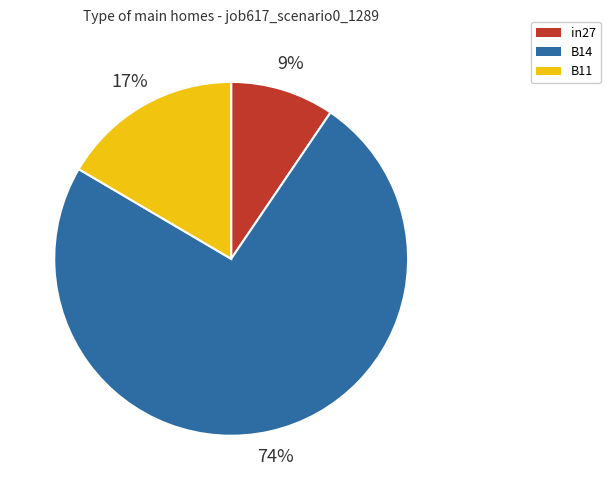

Is it true that B11 is 5% of the pie?

False